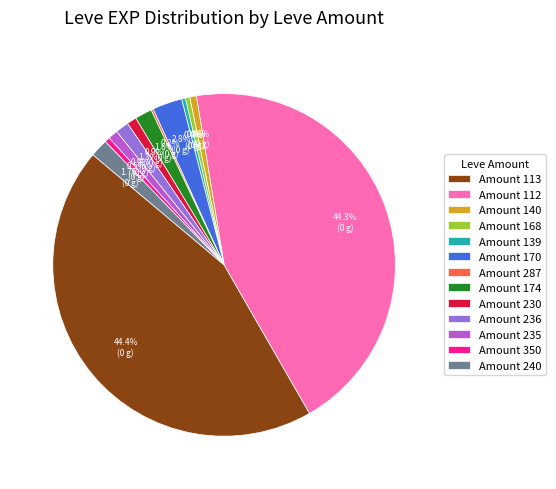

What percentage is NOT represented by Amount 235?

99.1%